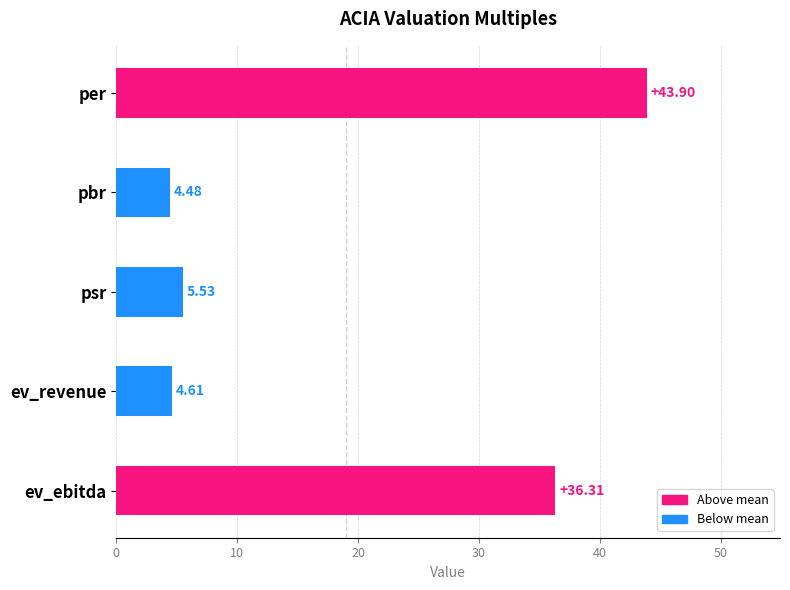

How many bars are there in total?

5